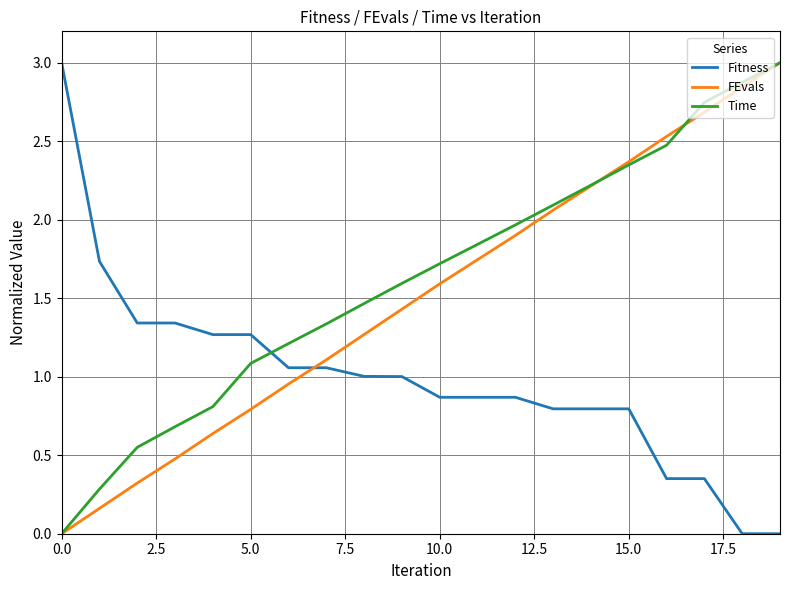

Rank the series by their average value, from highest to lowest.

Time, FEvals, Fitness